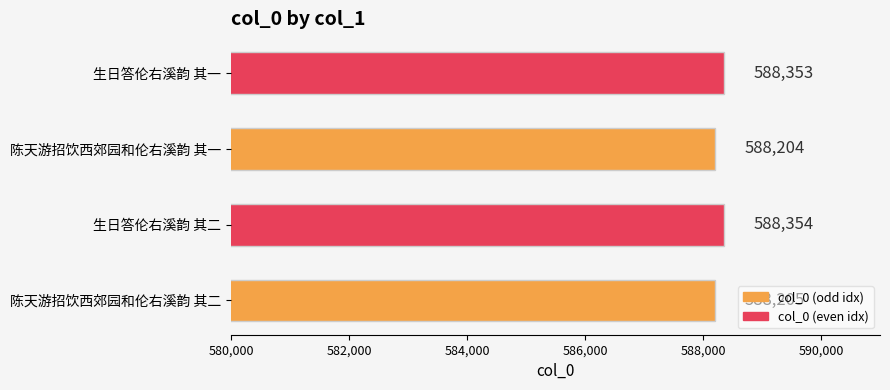

Between 生日答伦右溪韵 其二 and 生日答伦右溪韵 其一, which is larger?

生日答伦右溪韵 其二